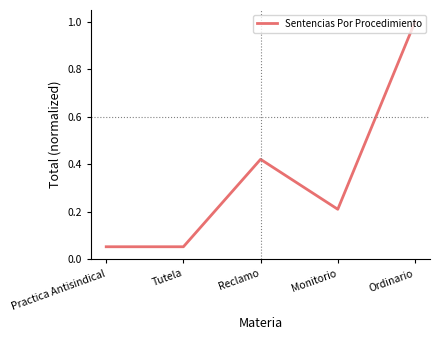

True or false: there are more than 1 points higher than both neighbors.

False